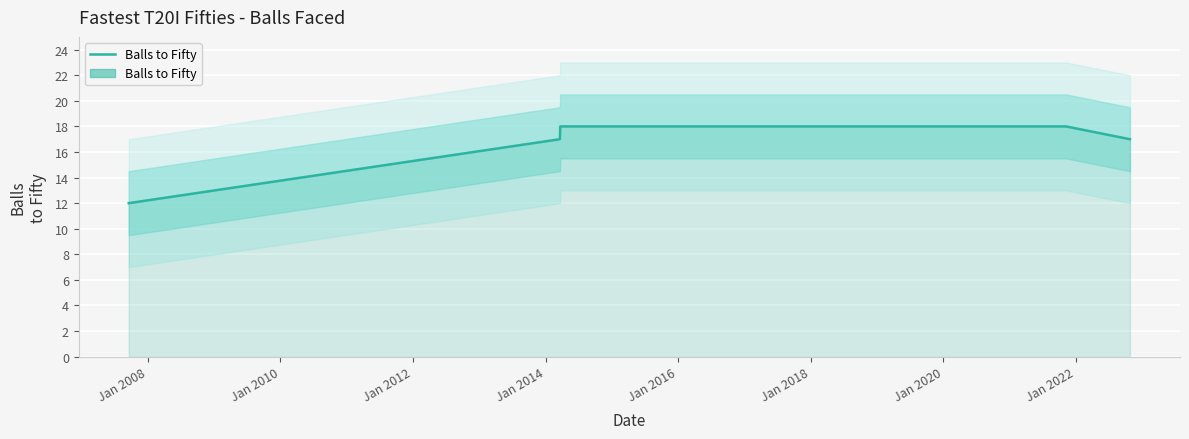

What is the smallest value displayed?

12